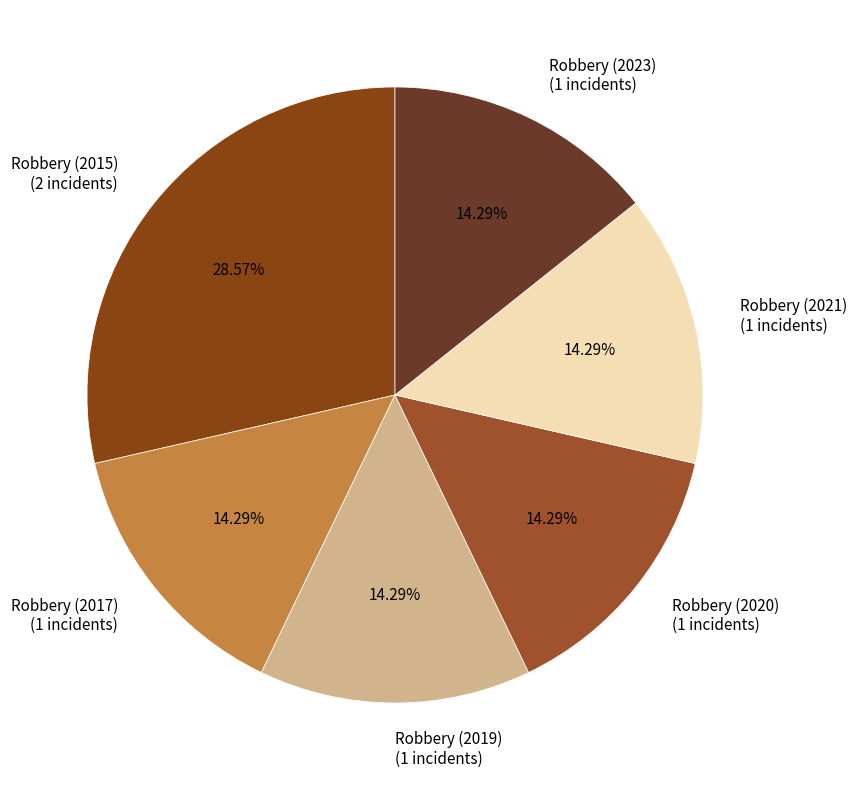

The Robbery (2021) slice represents 14% of the pie. True or false?

True